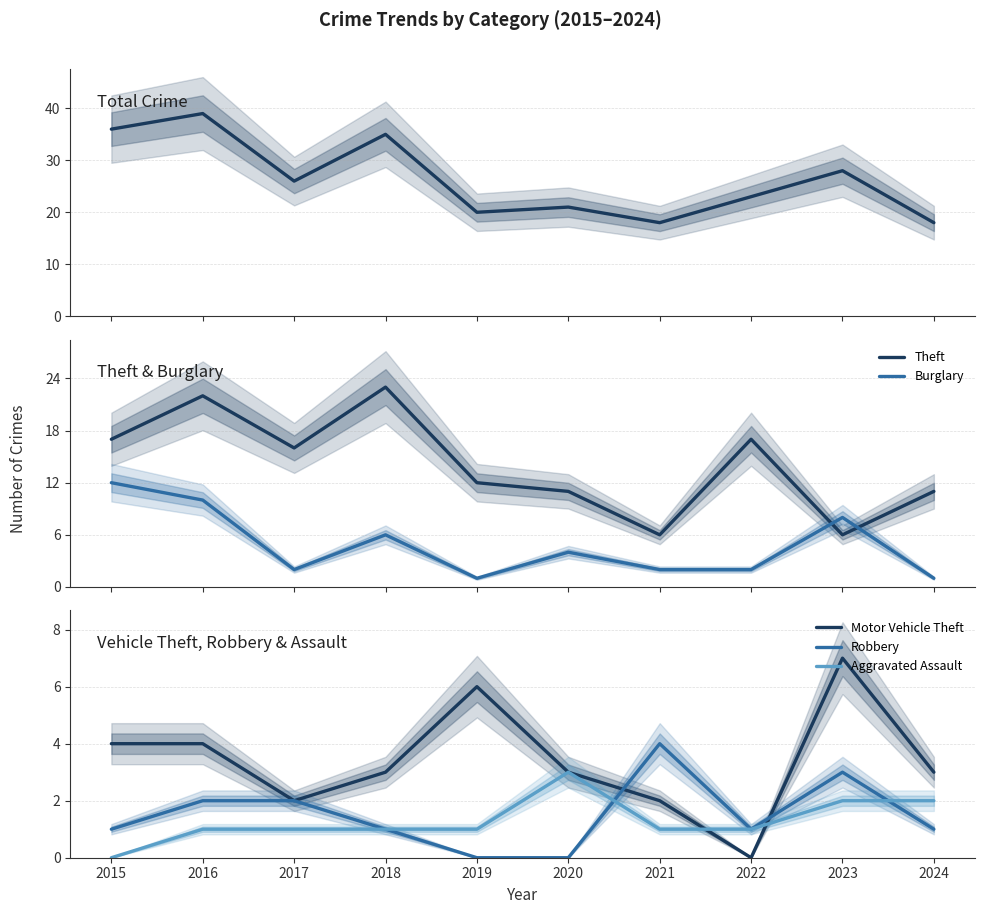

True or false: Motor Vehicle Theft has a value of 1 at 2018.

False